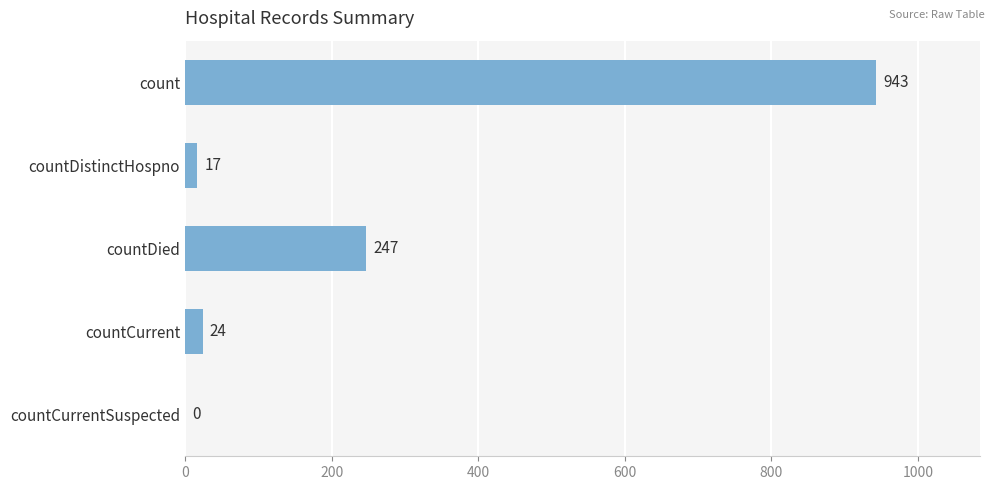

True or false: the data shows 0 at countCurrentSuspected.

True